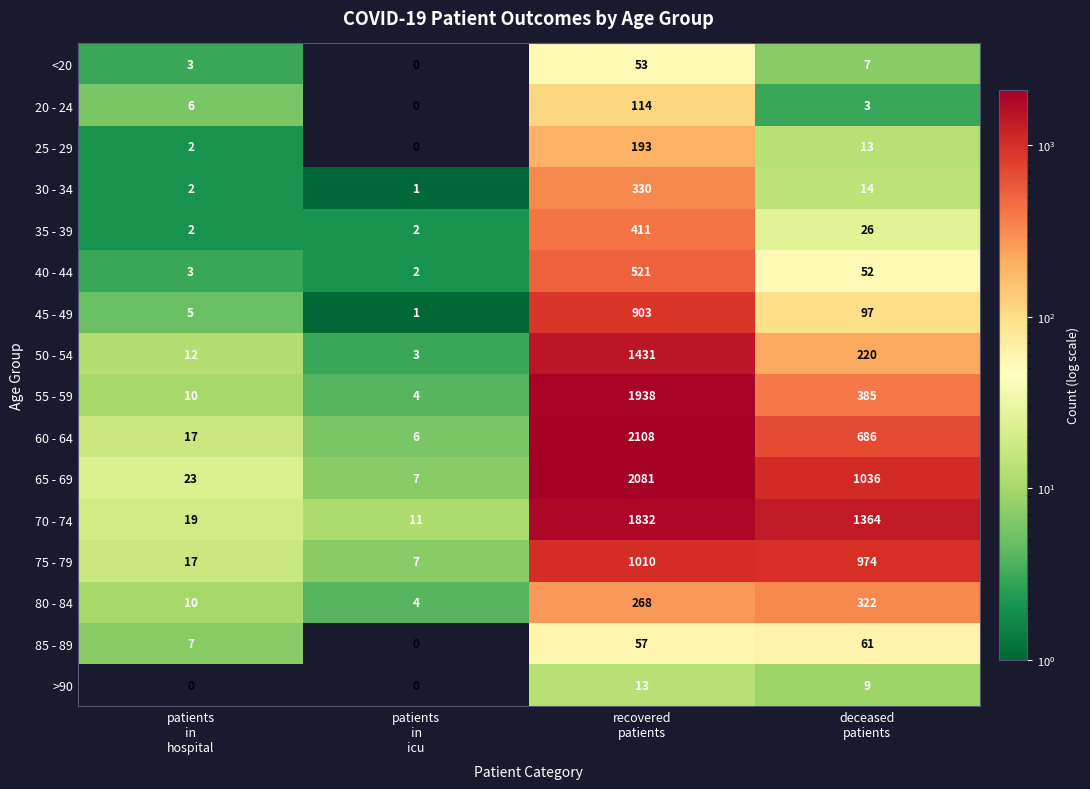

What is the sum of all 75 - 79 values?

2008